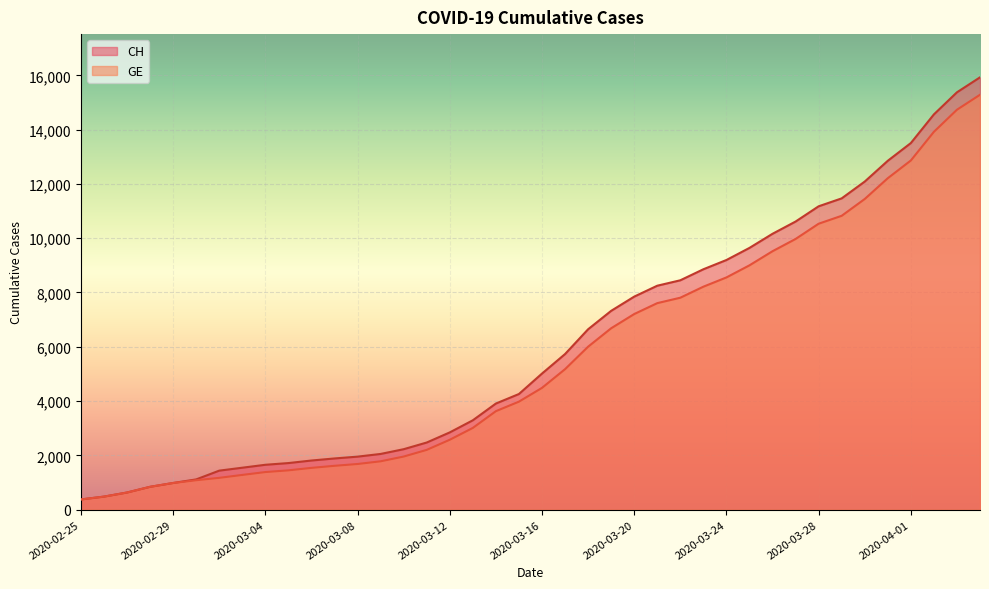

True or false: GE and CH cross at least once.

False